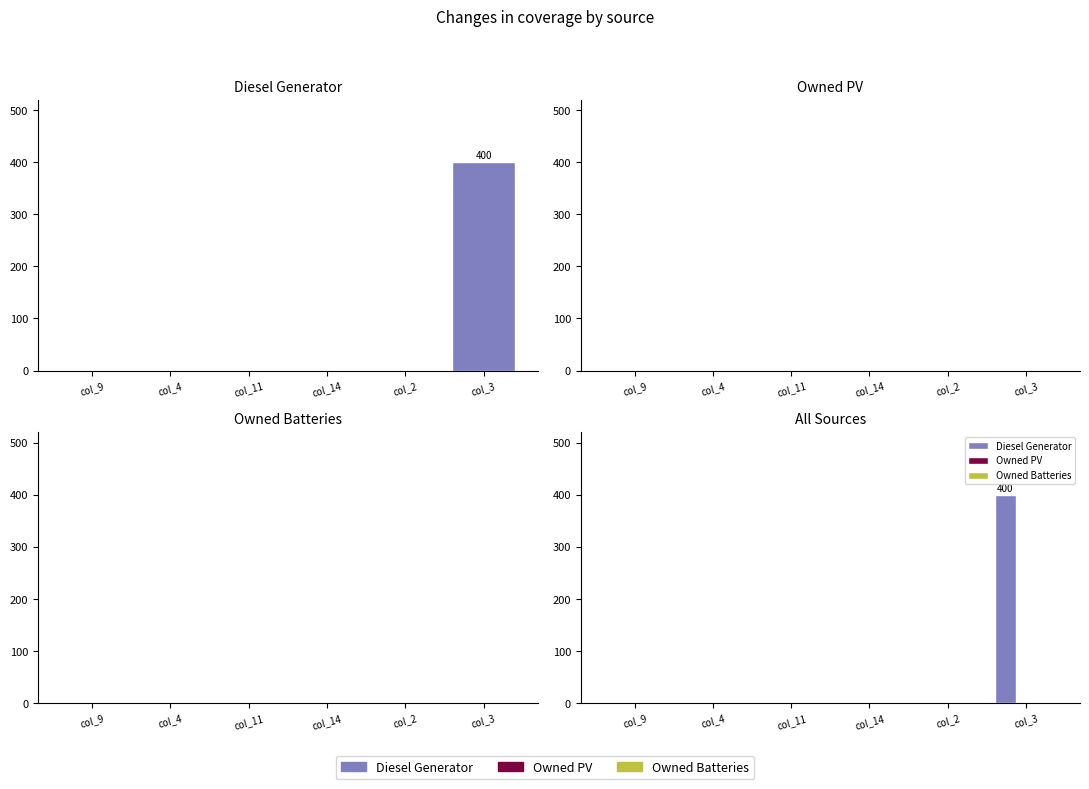

What position from the right is col_11?

4